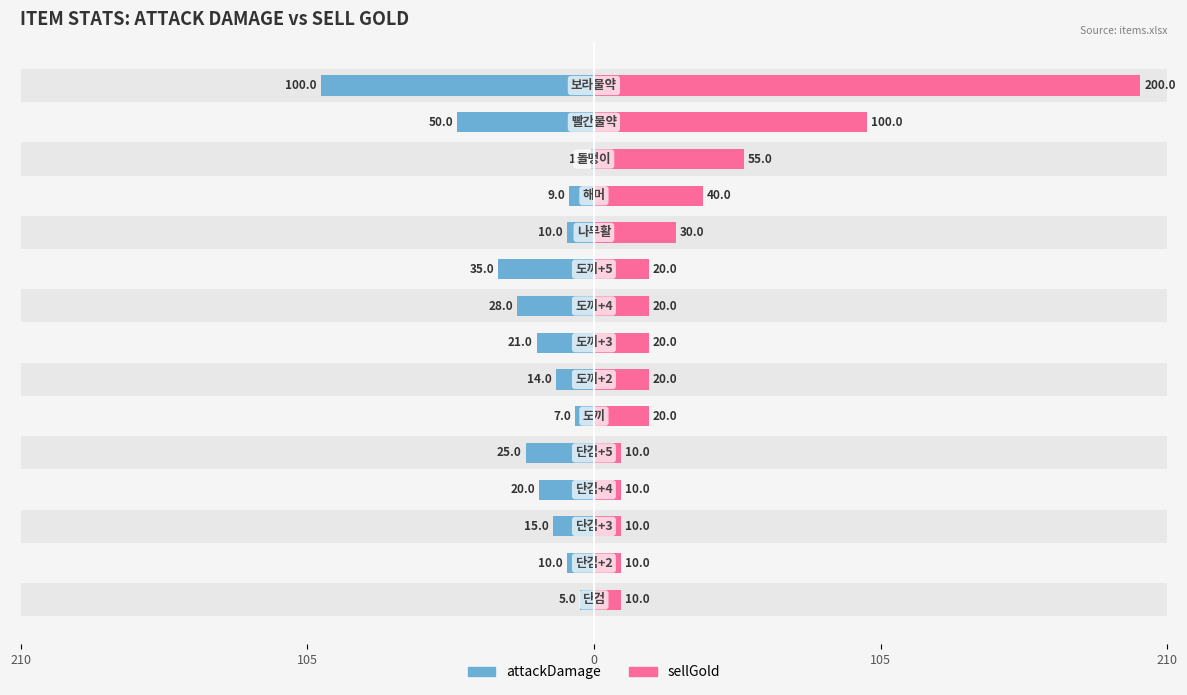

Rank the series at 105 from lowest to highest value.

attackDamage, sellGold